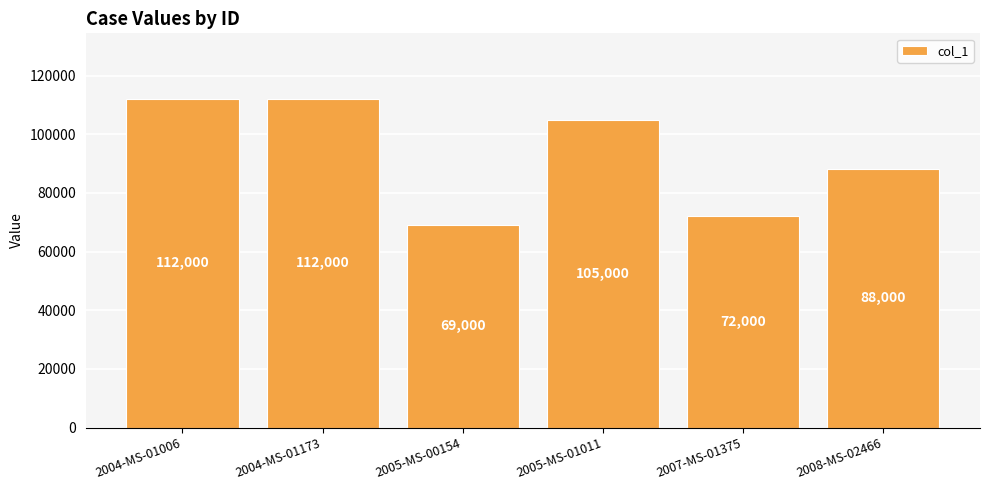

What is the maximum value shown in the chart?

112000